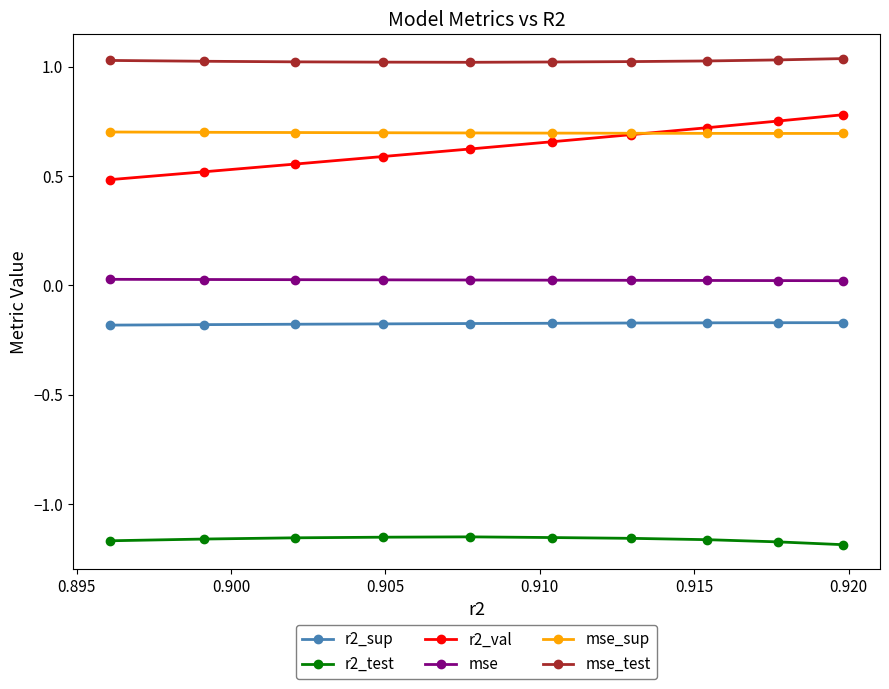

What is the difference between the maximum and minimum values in the r2_val series?

0.3